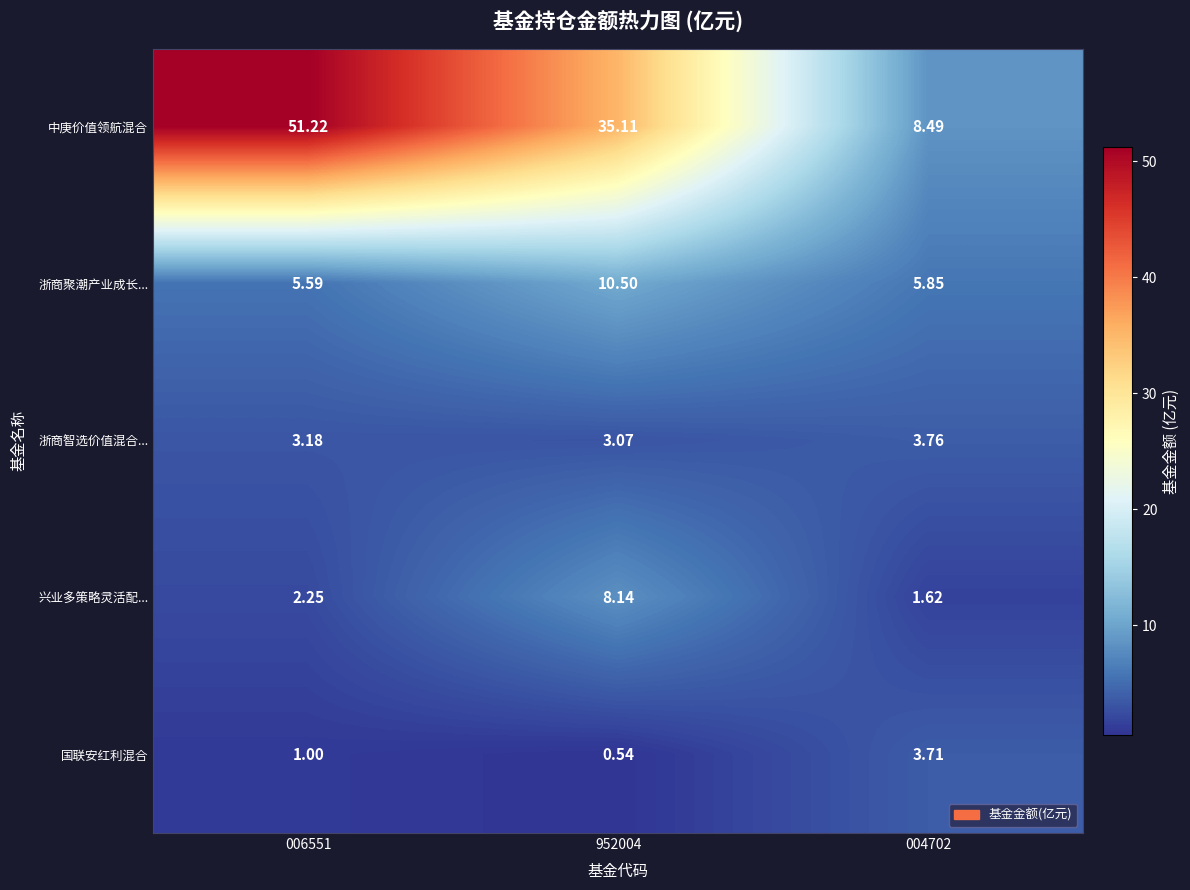

At how many categories does at least one series exceed 28?

2